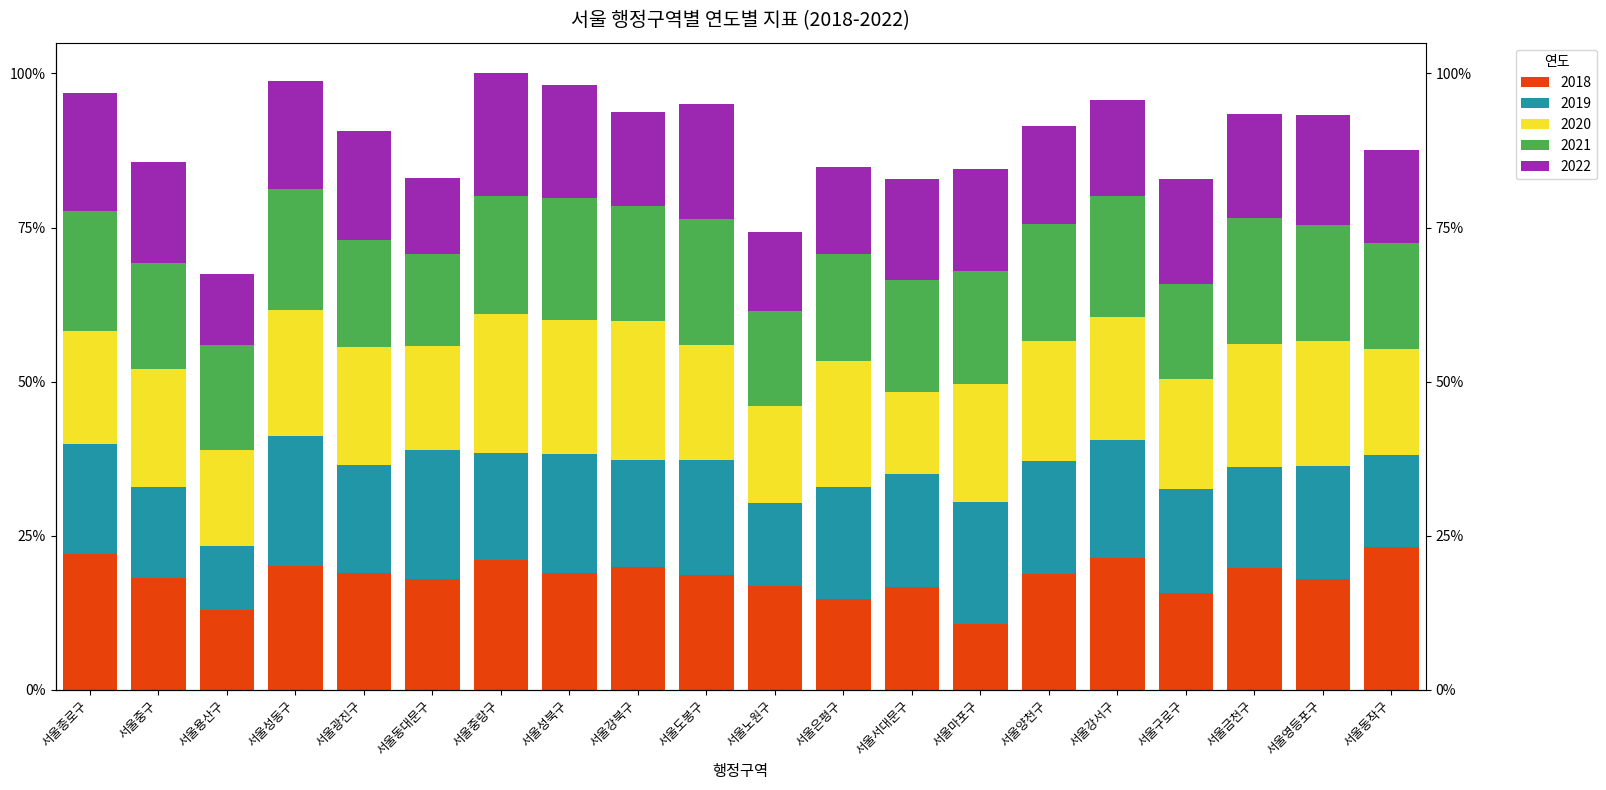

At 서울종로구, list the series in order from smallest to largest.

2019, 2020, 2022, 2021, 2018